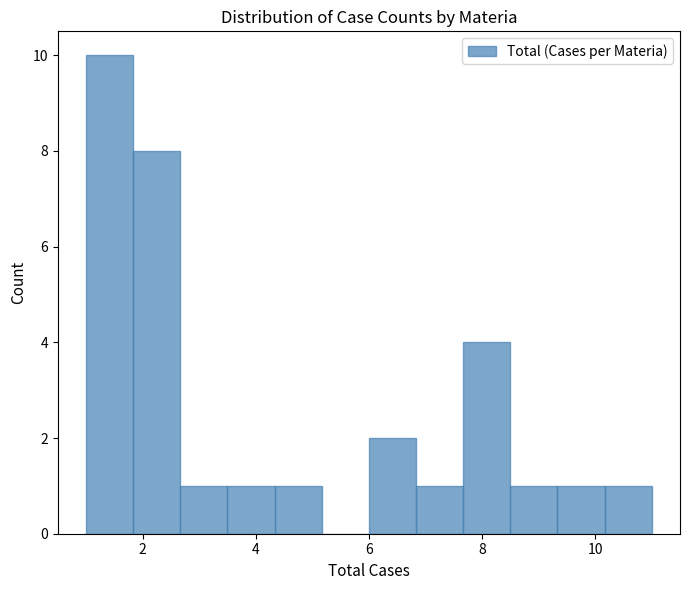

What is the height of the bar covering 4.4 to 5.2 on the x-axis? Neither the bar edges nor the heights are printed on the chart, so give them approximately, as read against the axes.

1